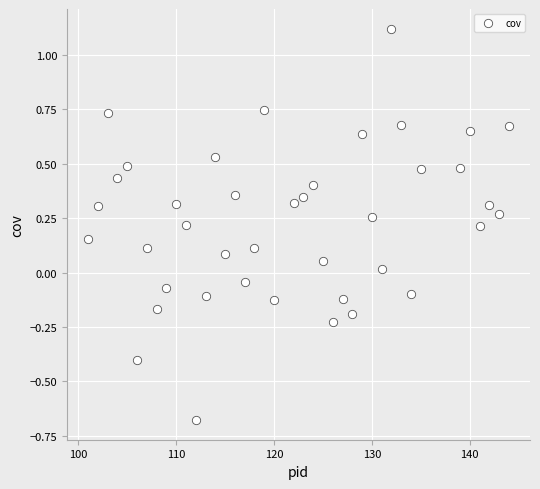

What is the range of X values (max minus min)?

43.0